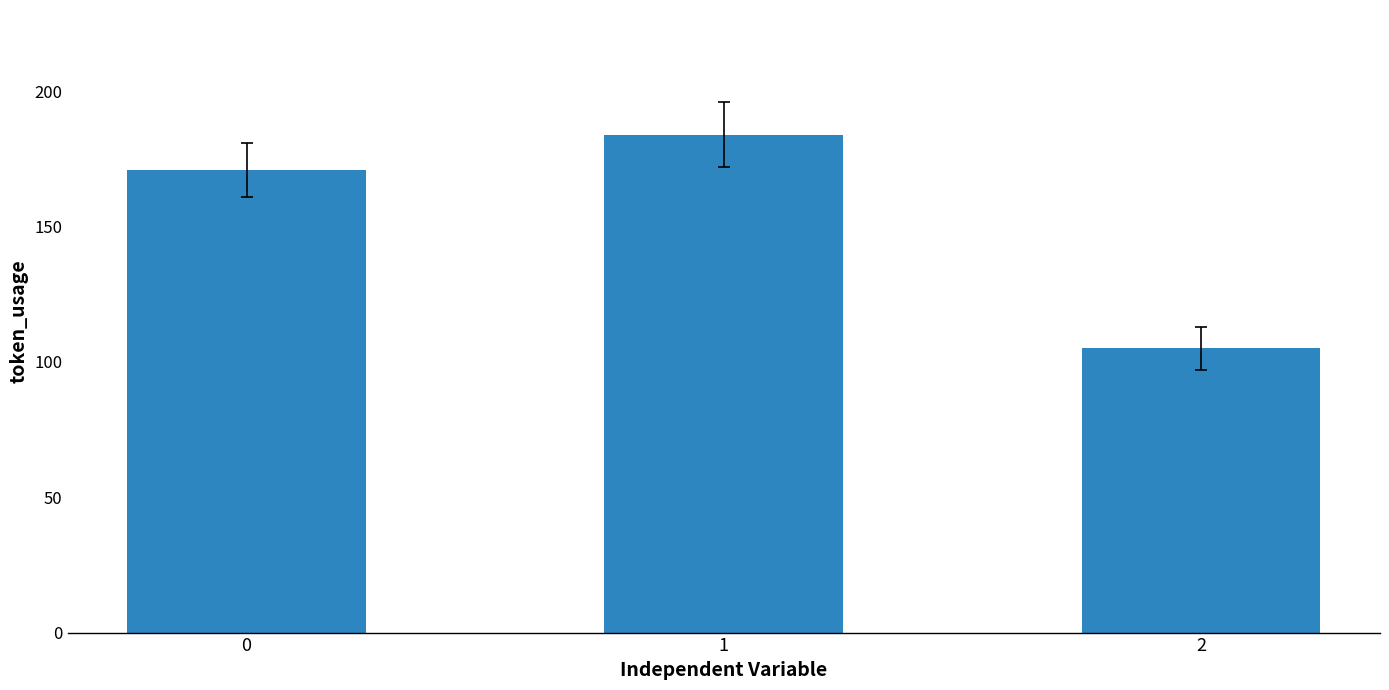

How many bars are there in total?

3